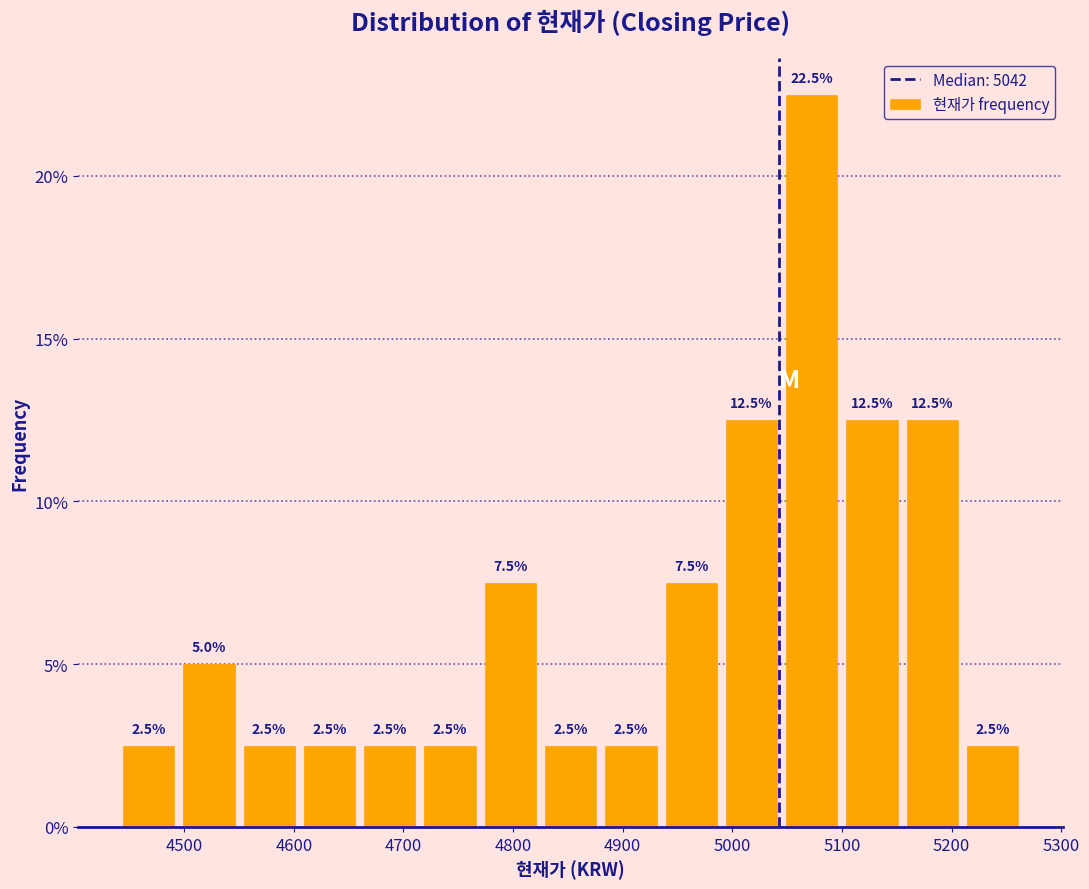

Reading left to right, list every bar in this chart as the range it spans on the x-axis followed by its height. The bar edges are not printed on the chart, so give them approximately, as read against the axis.

4440 to 4495: 2.5
4495 to 4550: 5.0
4550 to 4605: 2.5
4605 to 4660: 2.5
4660 to 4715: 2.5
4715 to 4770: 2.5
4770 to 4825: 7.5
4825 to 4880: 2.5
4880 to 4935: 2.5
4935 to 4990: 7.5
4990 to 5045: 12.5
5045 to 5100: 22.5
5100 to 5155: 12.5
5155 to 5210: 12.5
5210 to 5265: 2.5